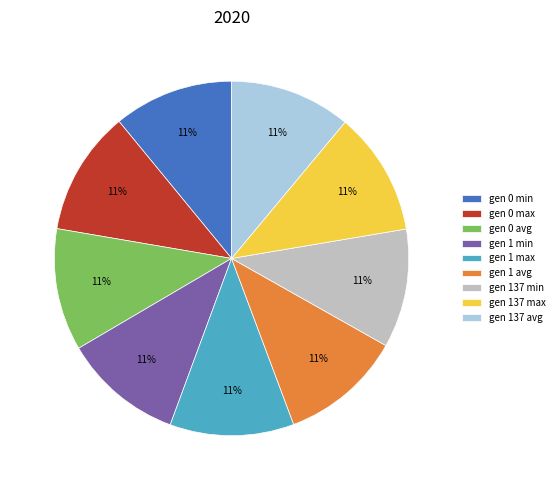

Approximately how many times larger is the value at gen 0 avg compared to gen 137 max?

1.0